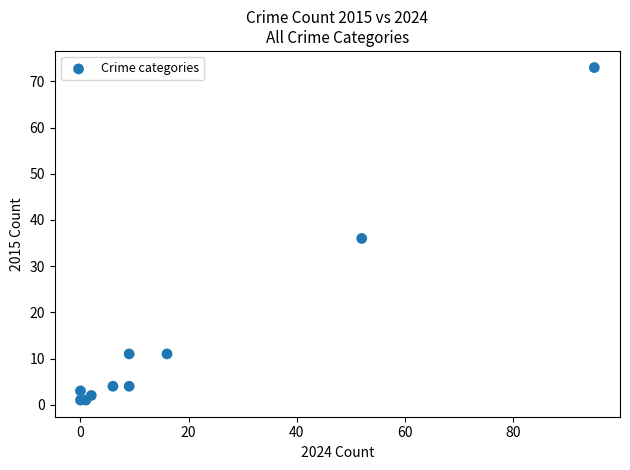

What Y value in the scatter plot is closest to 37?

36